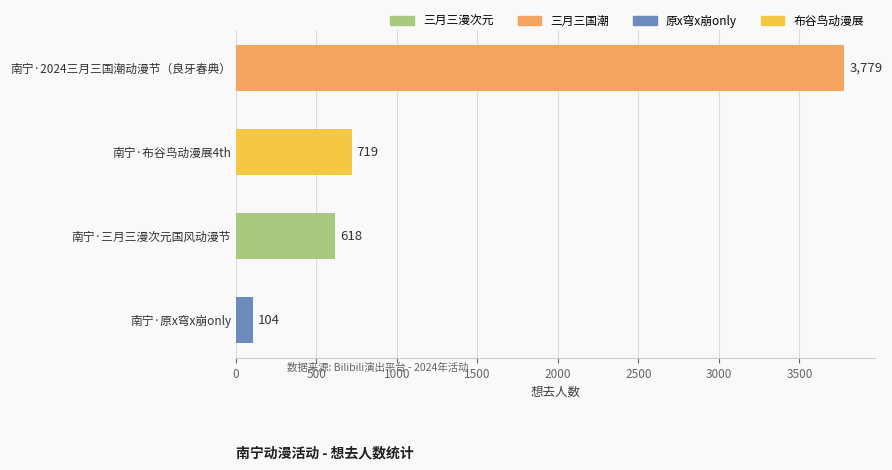

What is the difference between the values at 南宁·布谷鸟动漫展4th and 南宁·三月三漫次元国风动漫节?

101